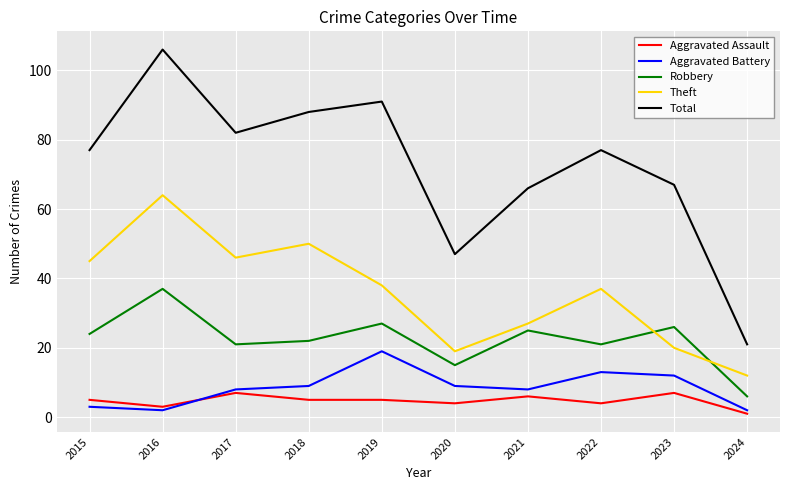

Is it true that Theft equals 64 at 2016?

True